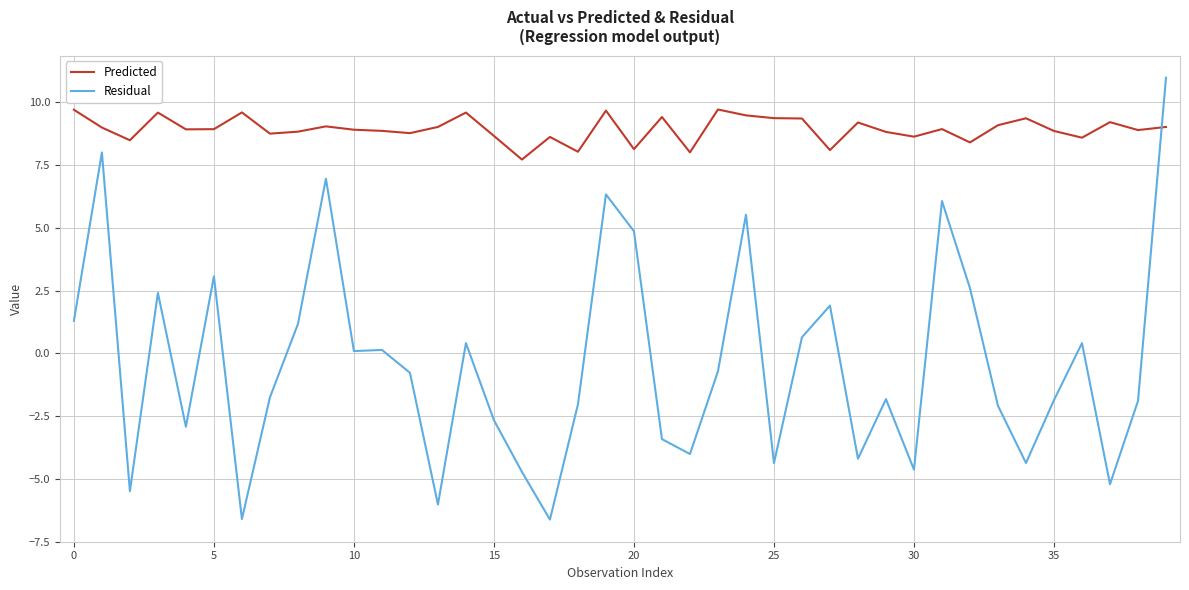

How many lines are shown in the chart?

2